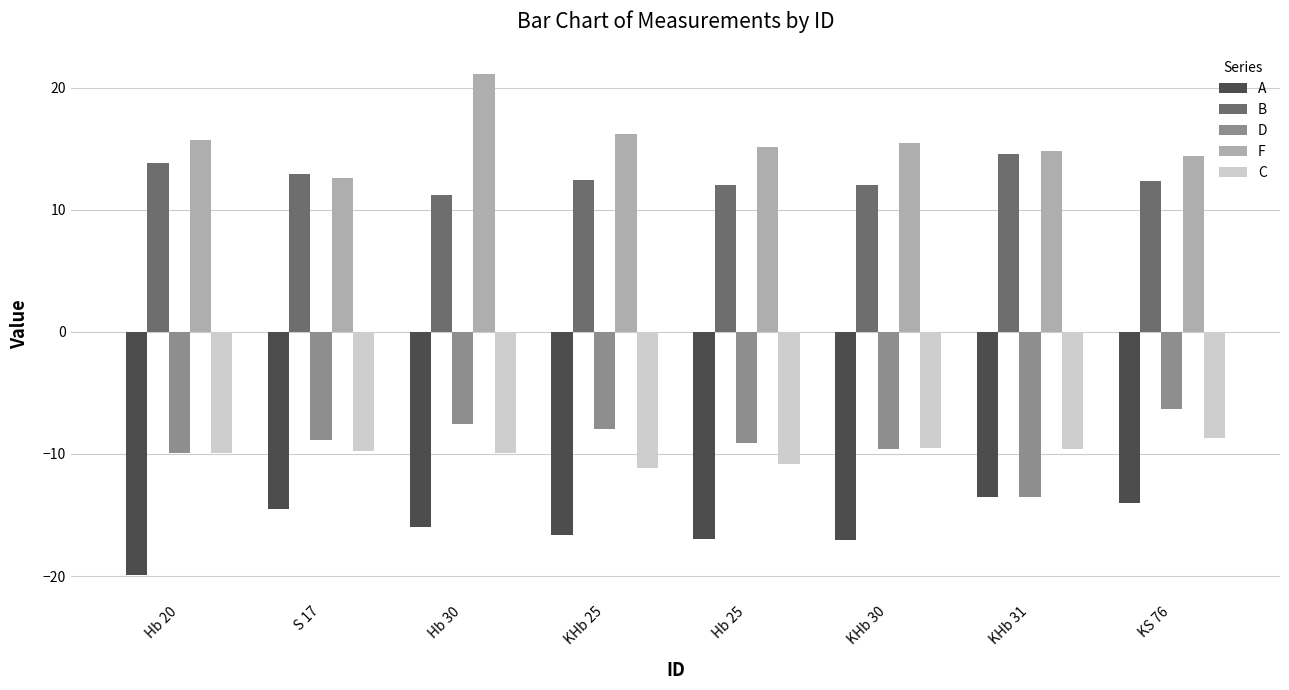

Which series has the largest range (max minus min)?

F